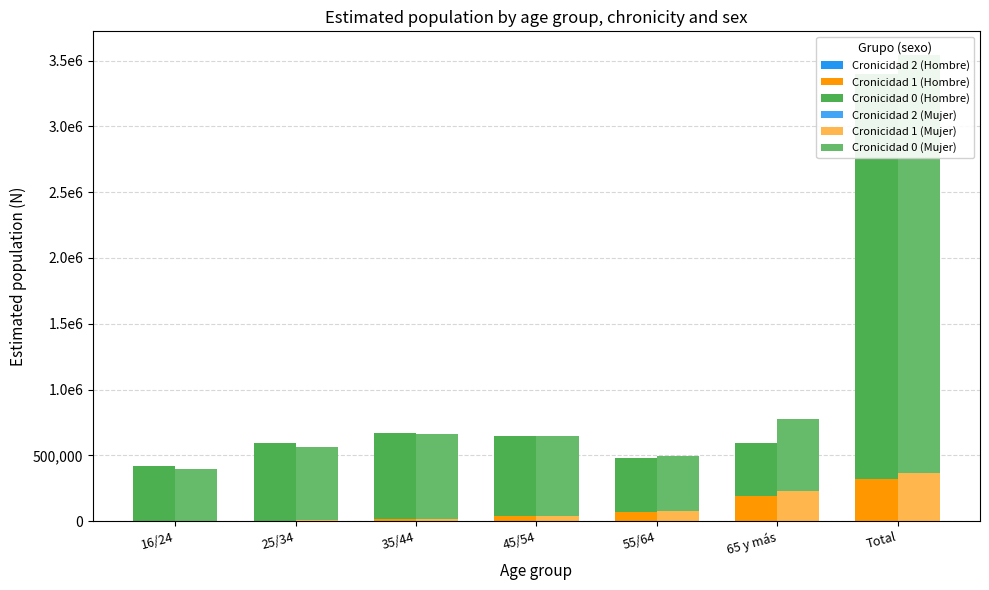

What are all the series names shown in the legend?

Cronicidad 2 (Hombre), Cronicidad 1 (Hombre), Cronicidad 0 (Hombre), Cronicidad 2 (Mujer), Cronicidad 1 (Mujer), Cronicidad 0 (Mujer)